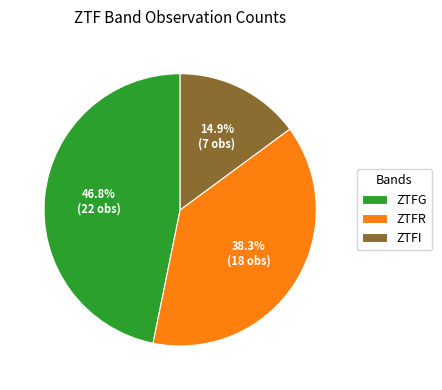

Between ZTFI and ZTFR, which is larger?

ZTFR